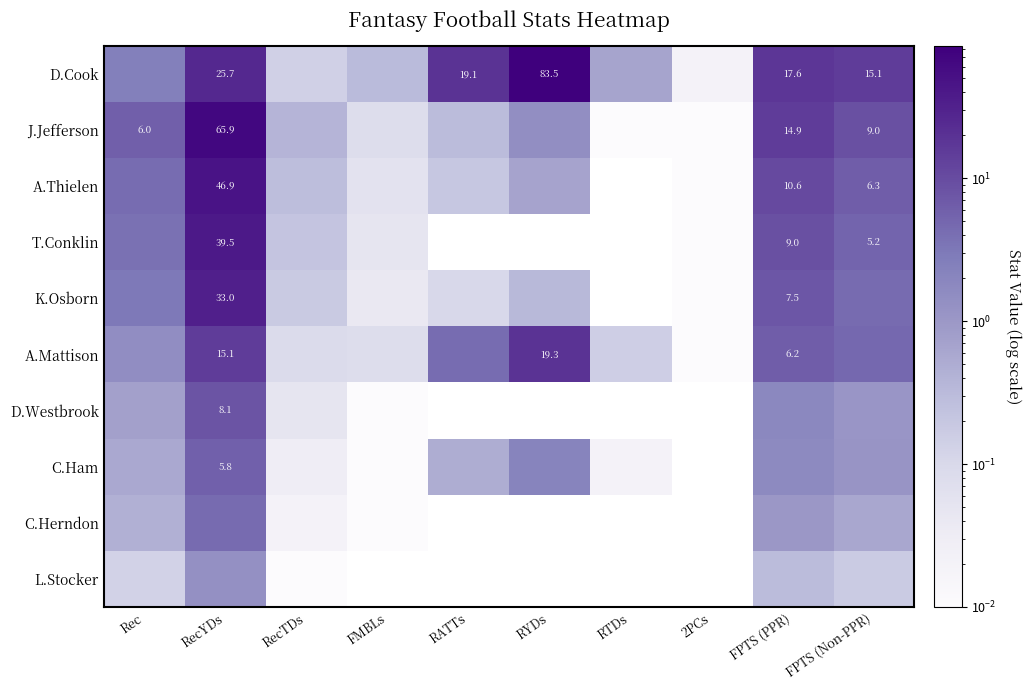

At which label is C.Ham closest to 2?

RYDs